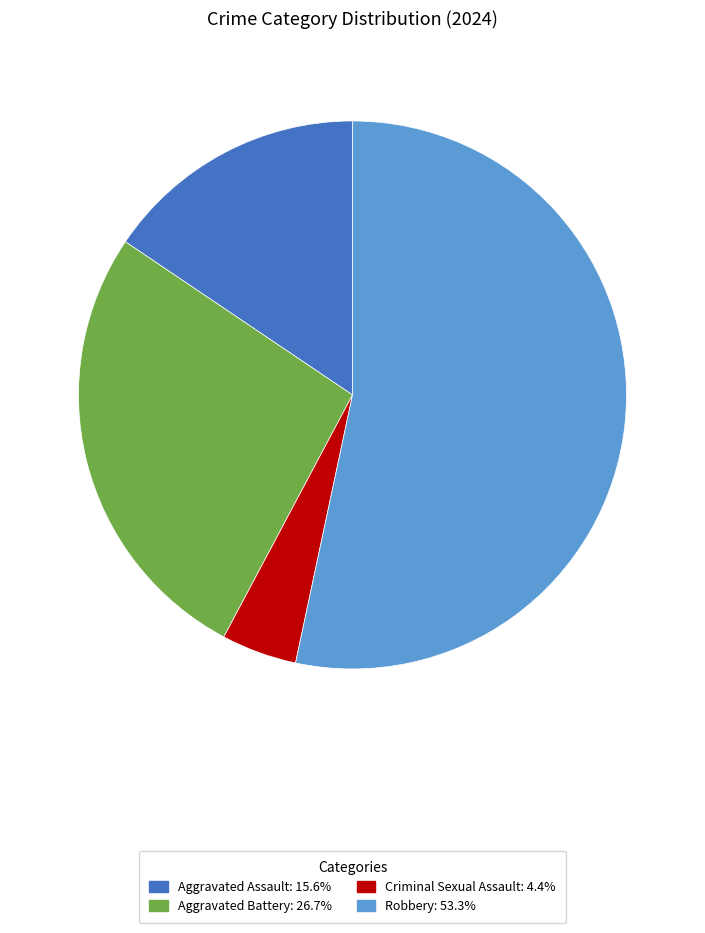

Between Criminal Sexual Assault and Robbery, which is larger?

Robbery